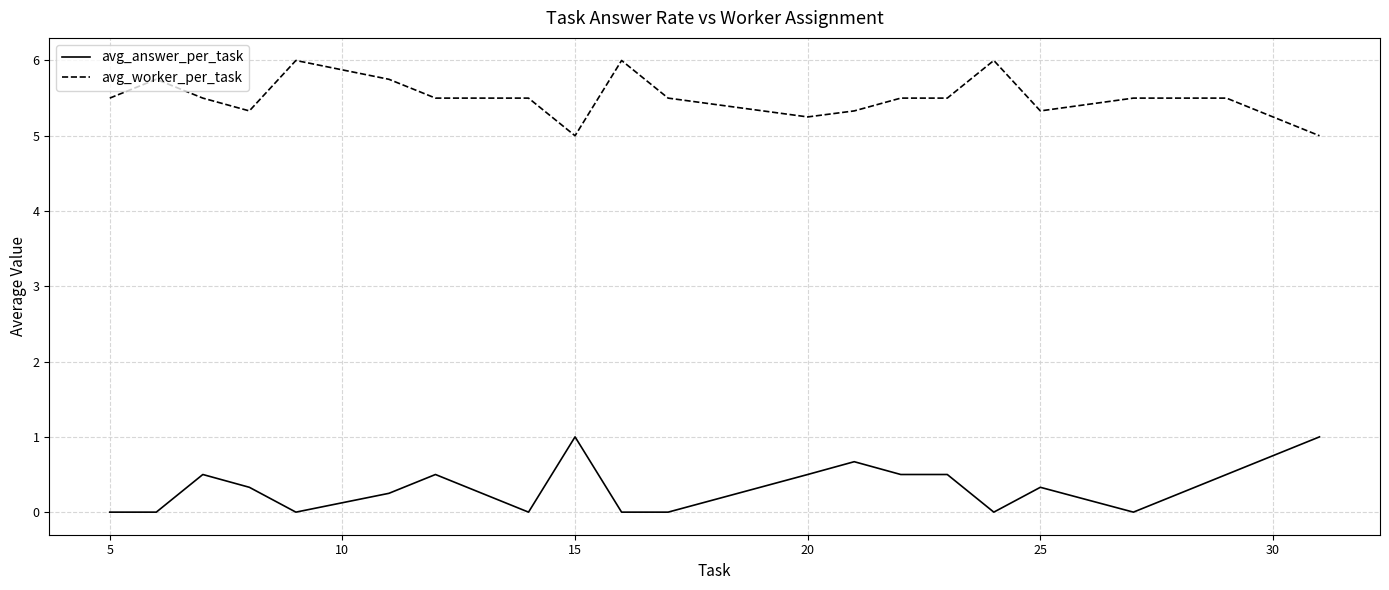

Rank the series by their maximum value, from highest to lowest.

avg_worker_per_task, avg_answer_per_task